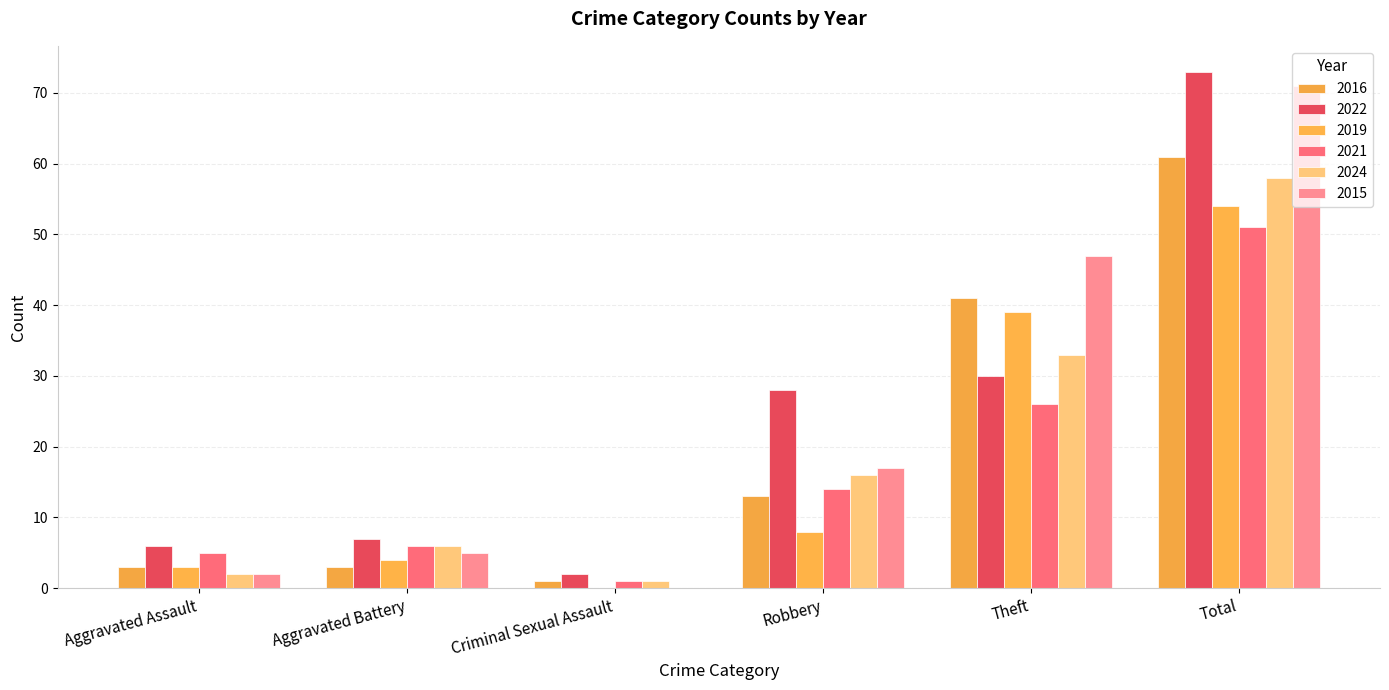

What is the label of the 1st bar from the left?

Aggravated Assault